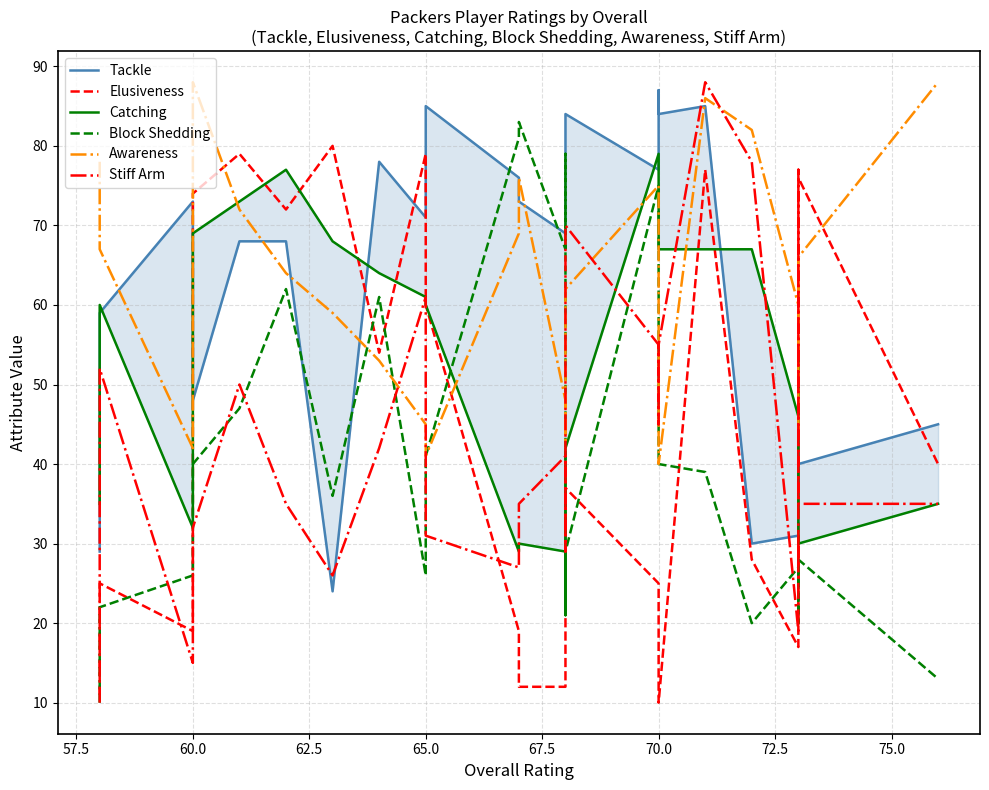

Between 77.5 and 70.0, which is larger?

77.5